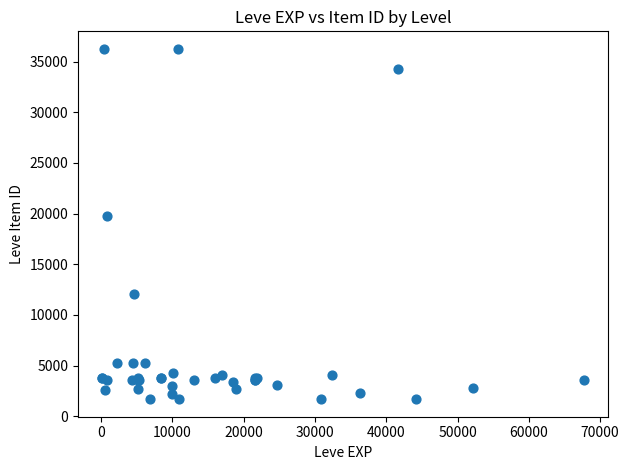

What Y value in the scatter plot is closest to 18967?

19744